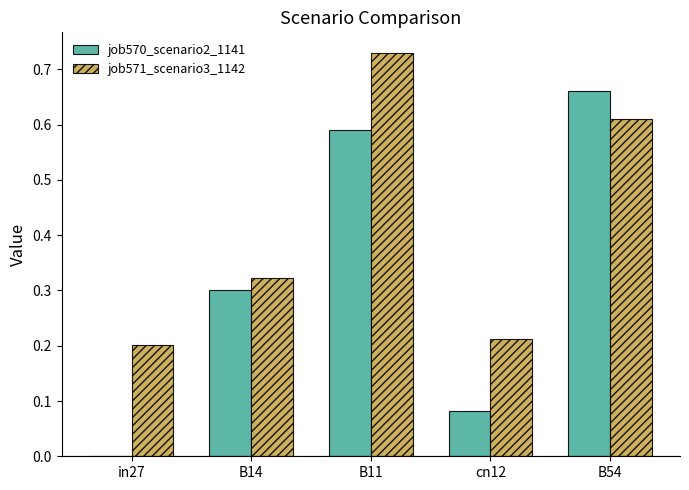

Is the value of job571_scenario3_1142 at cn12 greater than the value of job570_scenario2_1141 at B11?

No